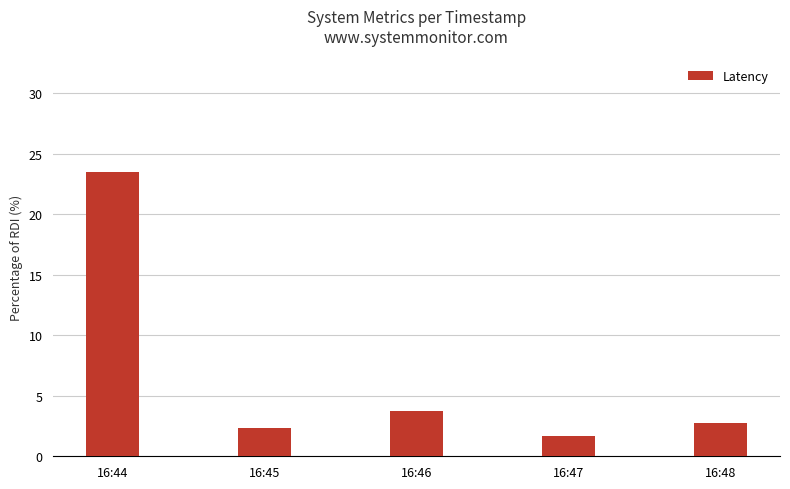

At which label is the value closest to 12?

16:46